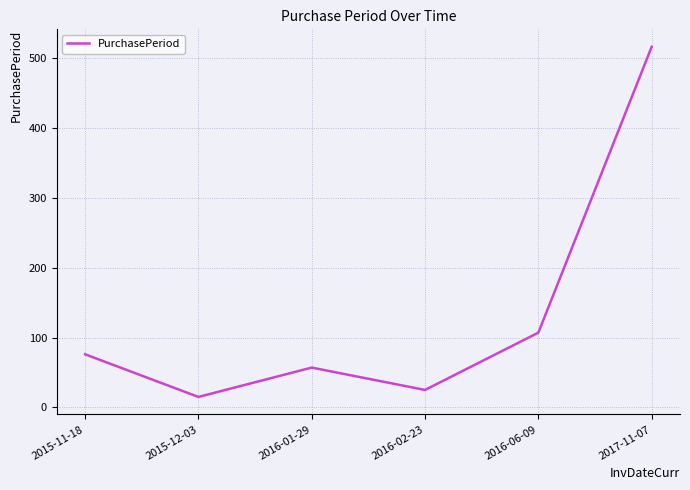

List the labels in order of value, largest first.

2017-11-07, 2016-06-09, 2015-11-18, 2016-01-29, 2016-02-23, 2015-12-03